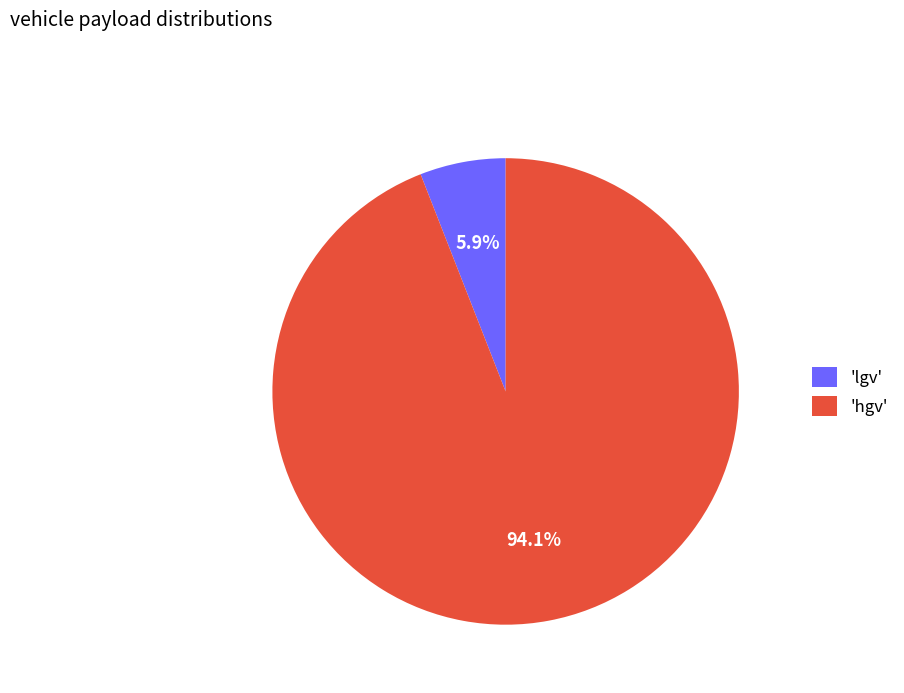

Is the sum of 'lgv' and 'hgv' greater than half?

Yes